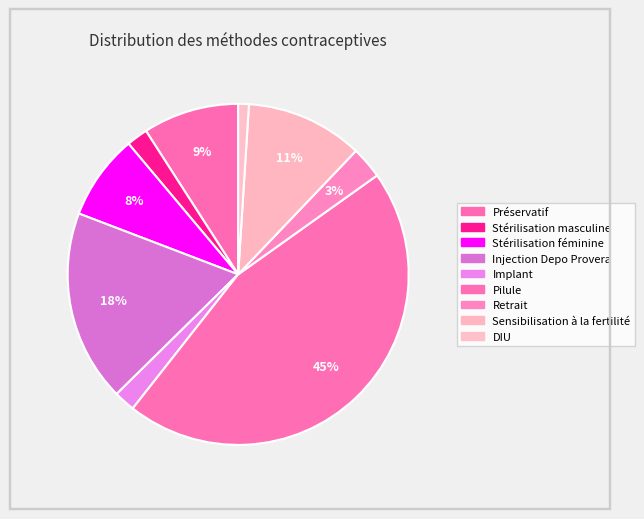

To the nearest percent, what is the difference between the Pilule and DIU slice percentages?

44%